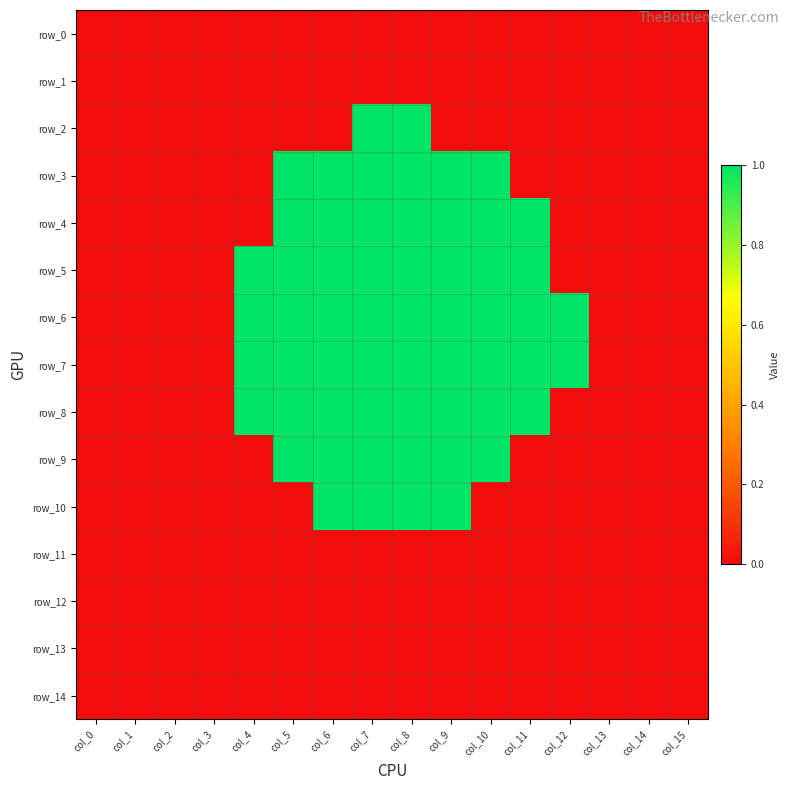

At which label does row_2 reach its minimum?

col_0